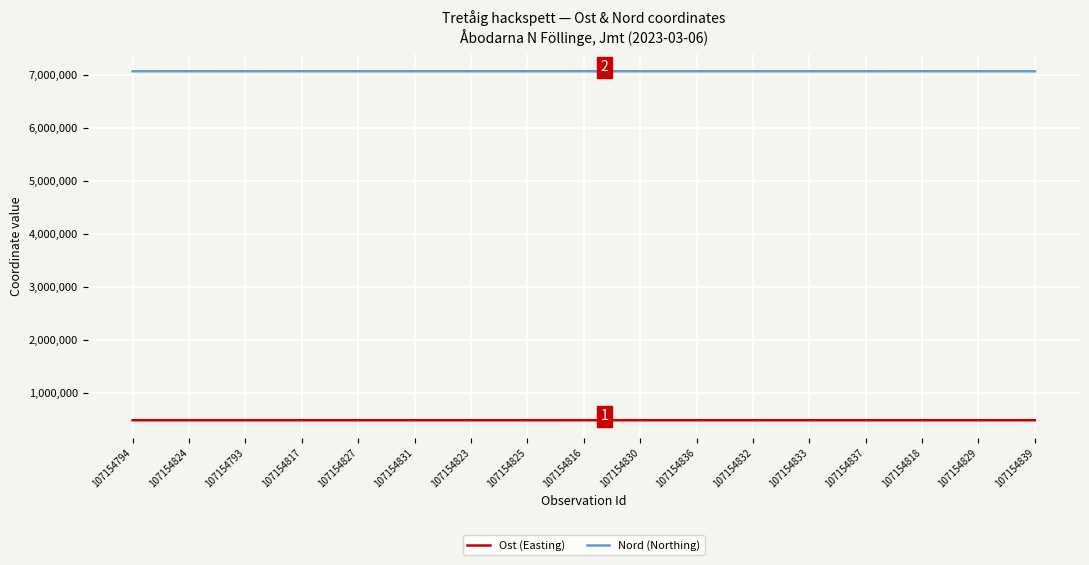

Does the chart have visible grid lines?

Yes